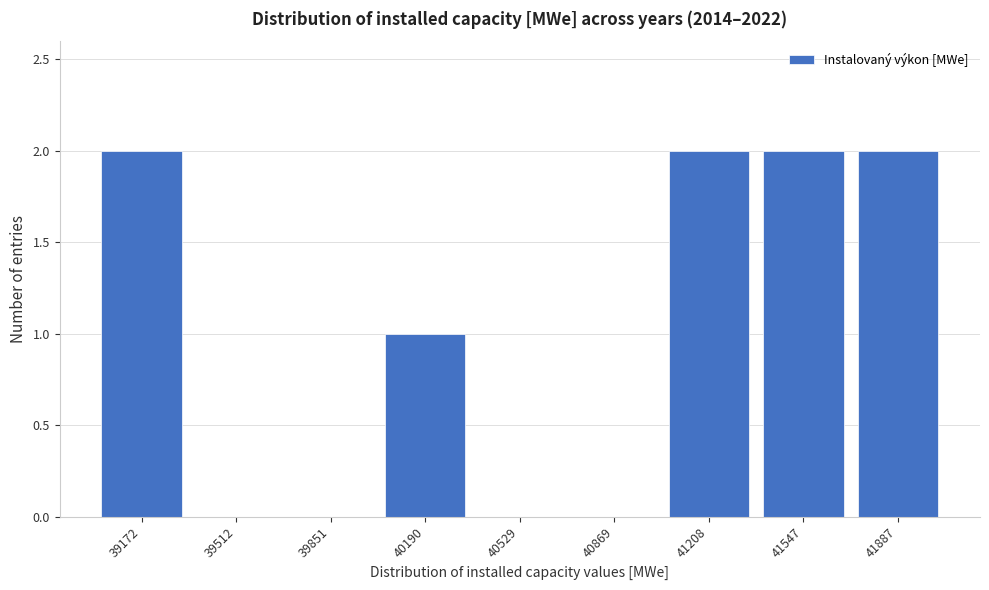

Reading right to left, transcribe all the data shown in this chart.

41887=2	41547=2	41208=2	40869=0	40529=0	40190=1	39851=0	39512=0	39172=2